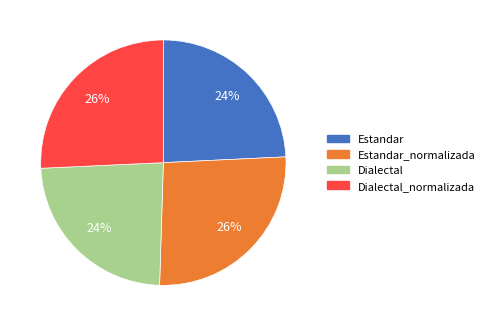

To the nearest percent, what is the average slice percentage?

25%